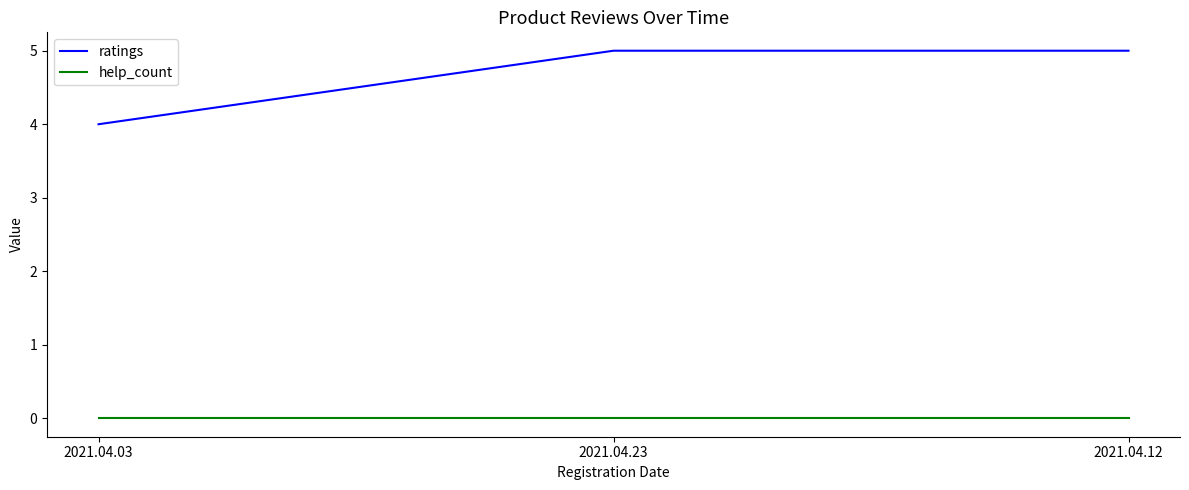

What position from the left is 2021.04.12?

3